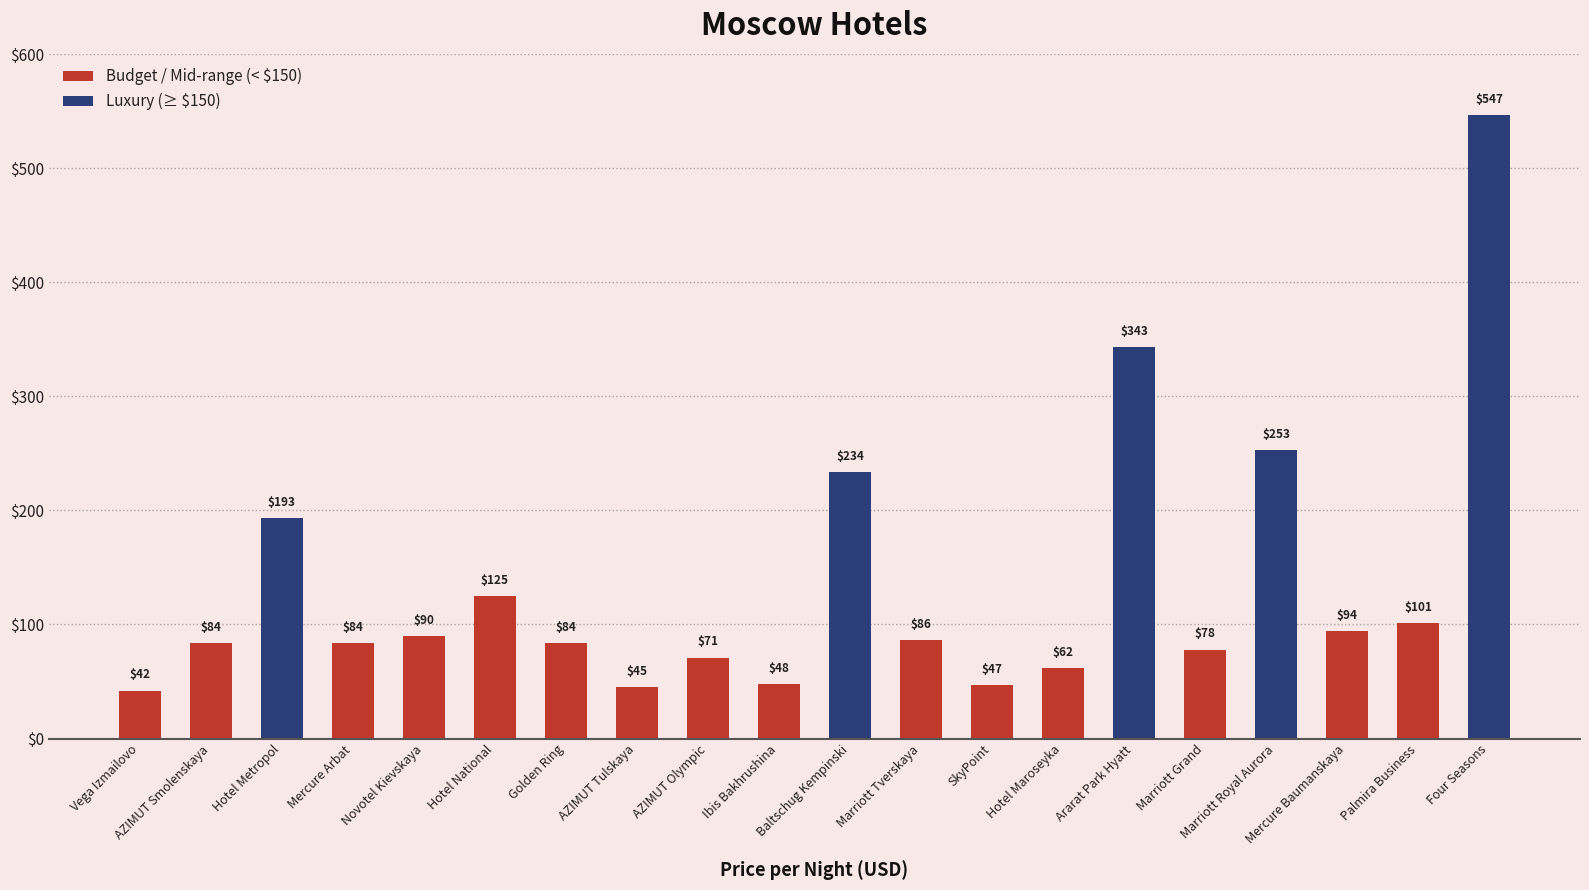

Reading left to right, list all the values displayed in this chart.

Vega Izmailovo=42	AZIMUT Smolenskaya=84	Hotel Metropol=193	Mercure Arbat=84	Novotel Kievskaya=90	Hotel National=125	Golden Ring=84	AZIMUT Tulskaya=45	AZIMUT Olympic=71	Ibis Bakhrushina=48	Baltschug Kempinski=234	Marriott Tverskaya=86	SkyPoint=47	Hotel Maroseyka=62	Ararat Park Hyatt=343	Marriott Grand=78	Marriott Royal Aurora=253	Mercure Baumanskaya=94	Palmira Business=101	Four Seasons=547